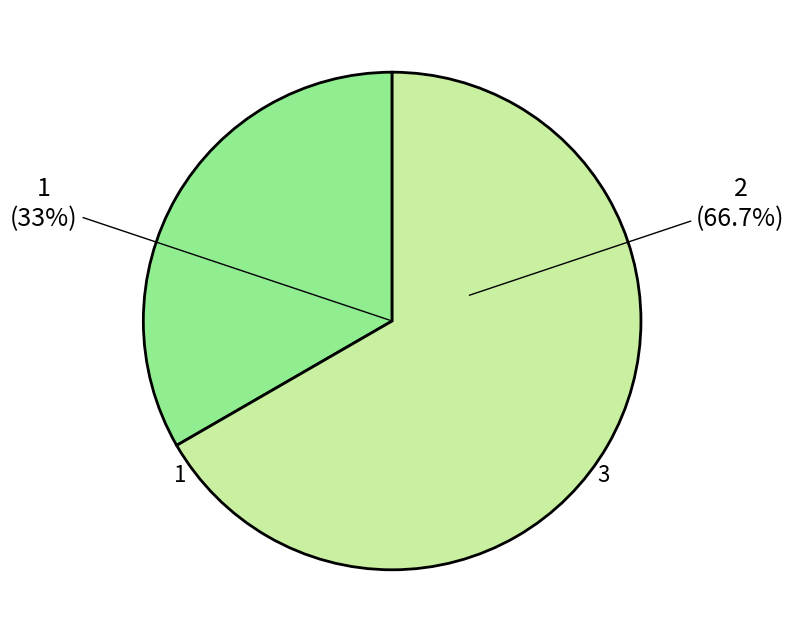

What percentage is the 3 slice, to the nearest percent?

67%